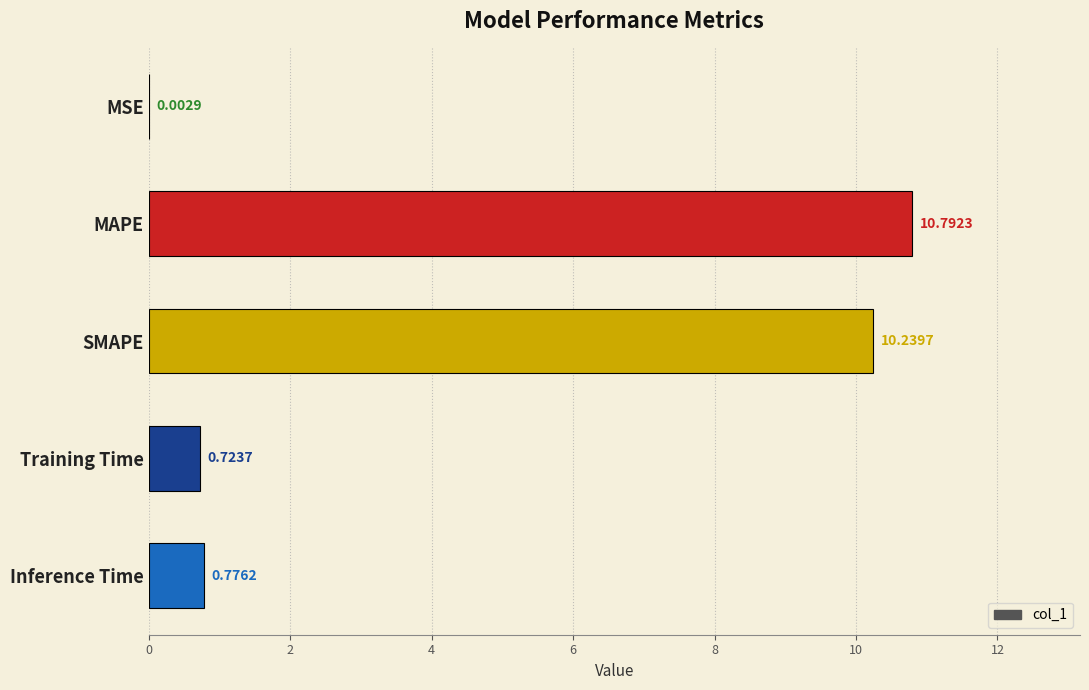

What is the sum of the values at Inference Time and SMAPE?

11.0